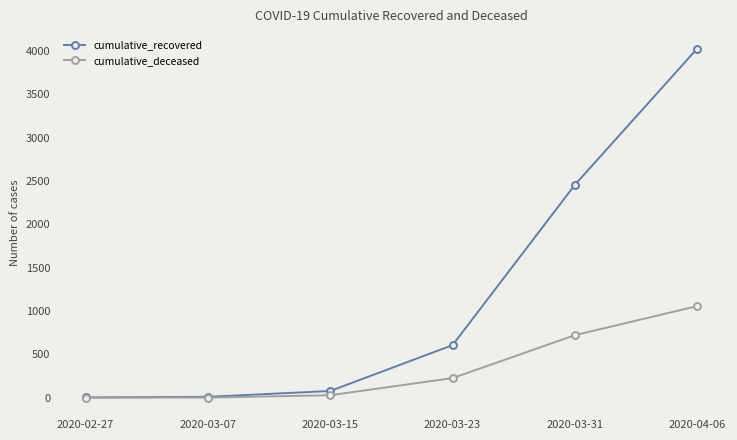

True or false: cumulative_recovered has more than 1 interior local peaks.

False